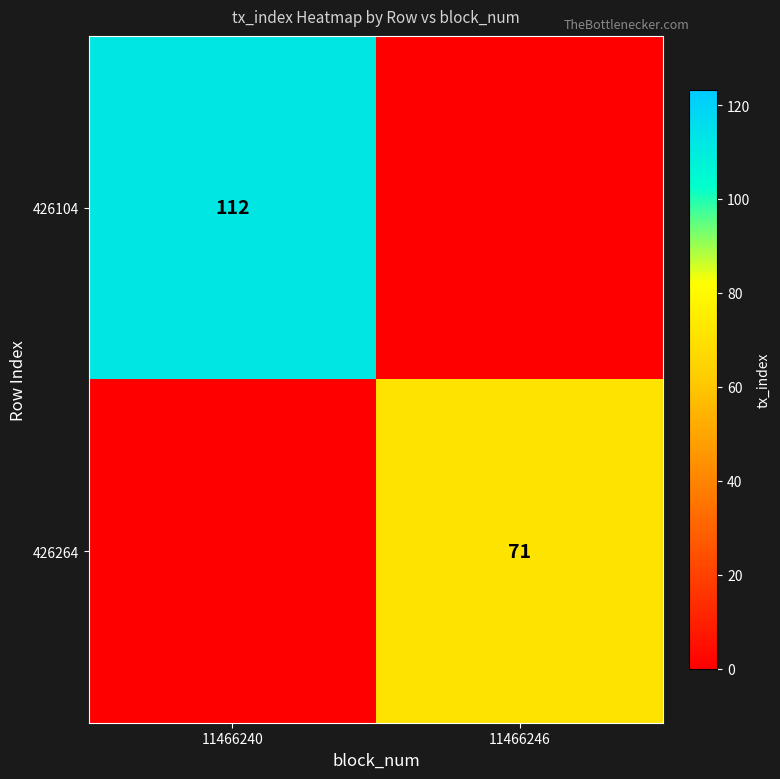

At how many categories does at least one series exceed 110?

1